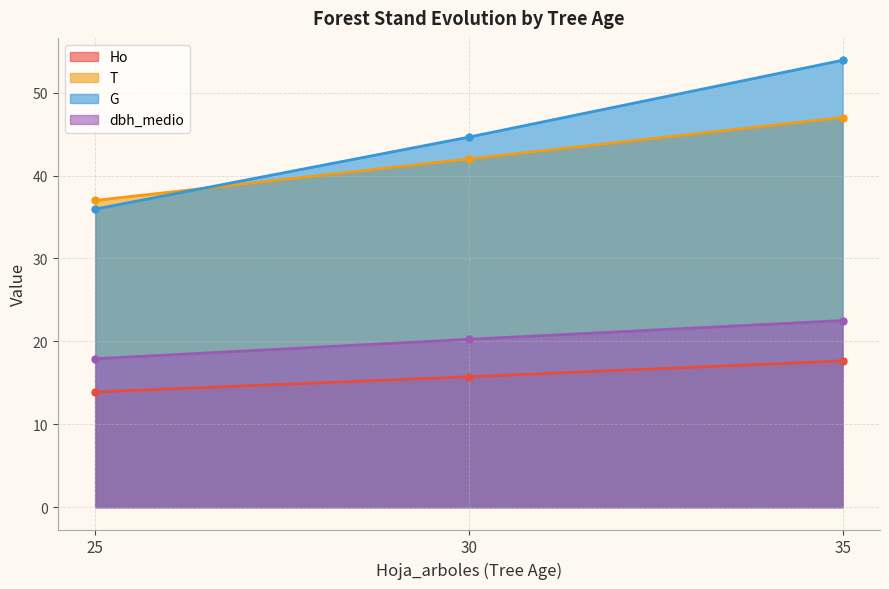

Which series changed the most between 25 and 30?

G